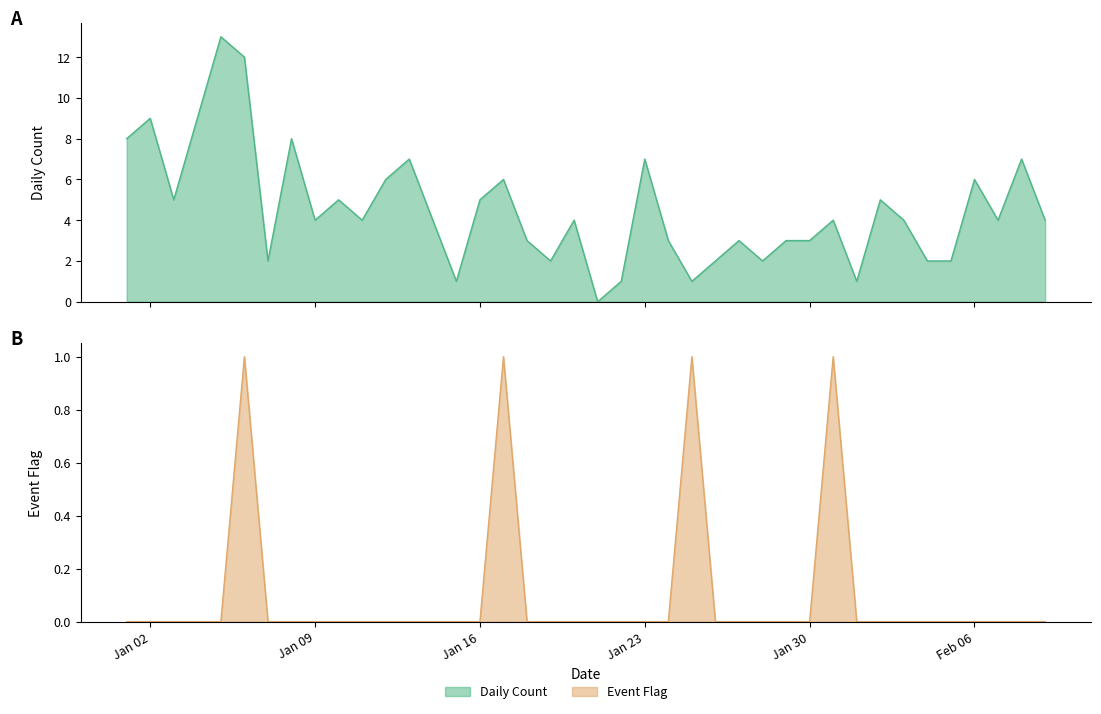

At which category does Daily Count reach its first local valley?

2023-01-03